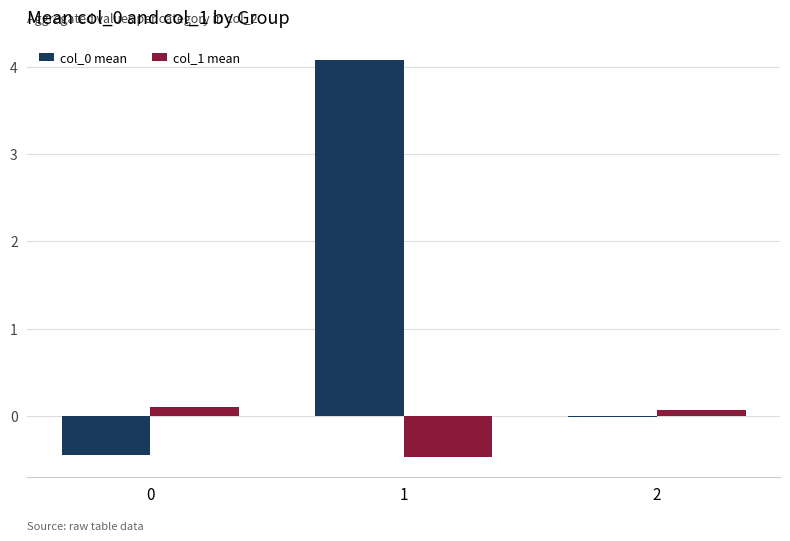

At which label does col_0 mean first exceed 0?

1